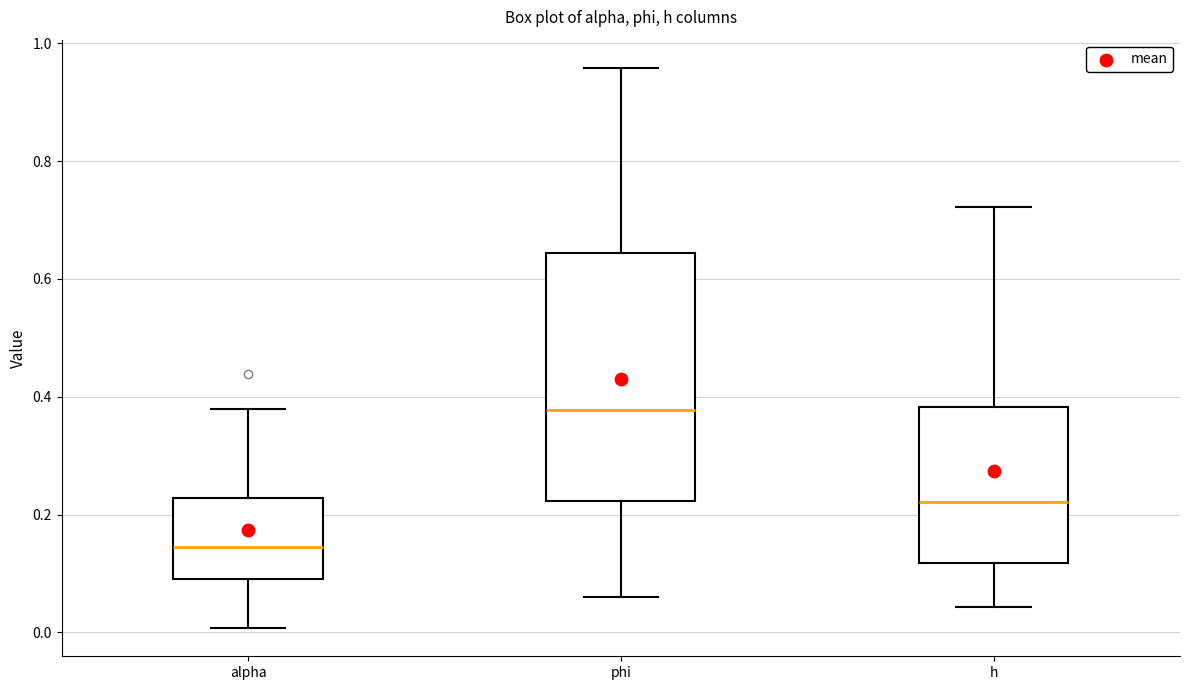

Reading left to right, transcribe this box plot: for each box, give where its median line is, the range the box spans, and where its two whiskers end, as read against the y-axis. The values are not printed on the chart, so give them approximately, as read against the axis.

alpha: median 0.14, box 0.10 to 0.22, whiskers 0.00 to 0.38
phi: median 0.38, box 0.22 to 0.64, whiskers 0.06 to 0.96
h: median 0.22, box 0.12 to 0.38, whiskers 0.04 to 0.72